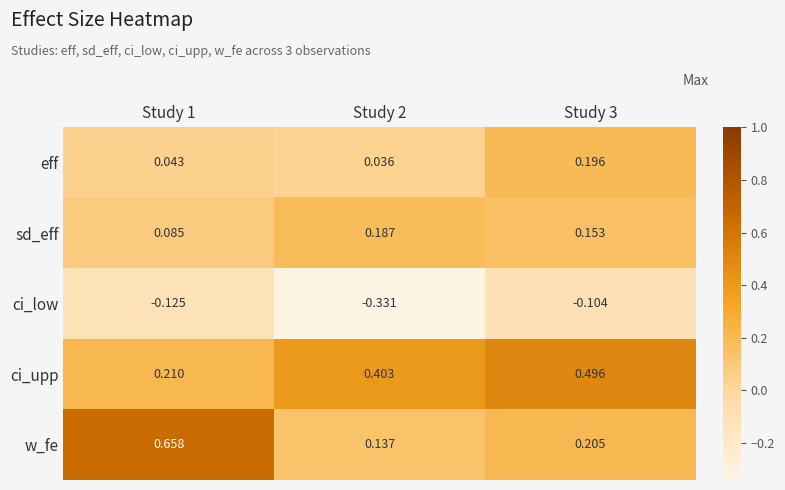

Rank the series by their maximum value, from highest to lowest.

w_fe, ci_upp, eff, sd_eff, ci_low